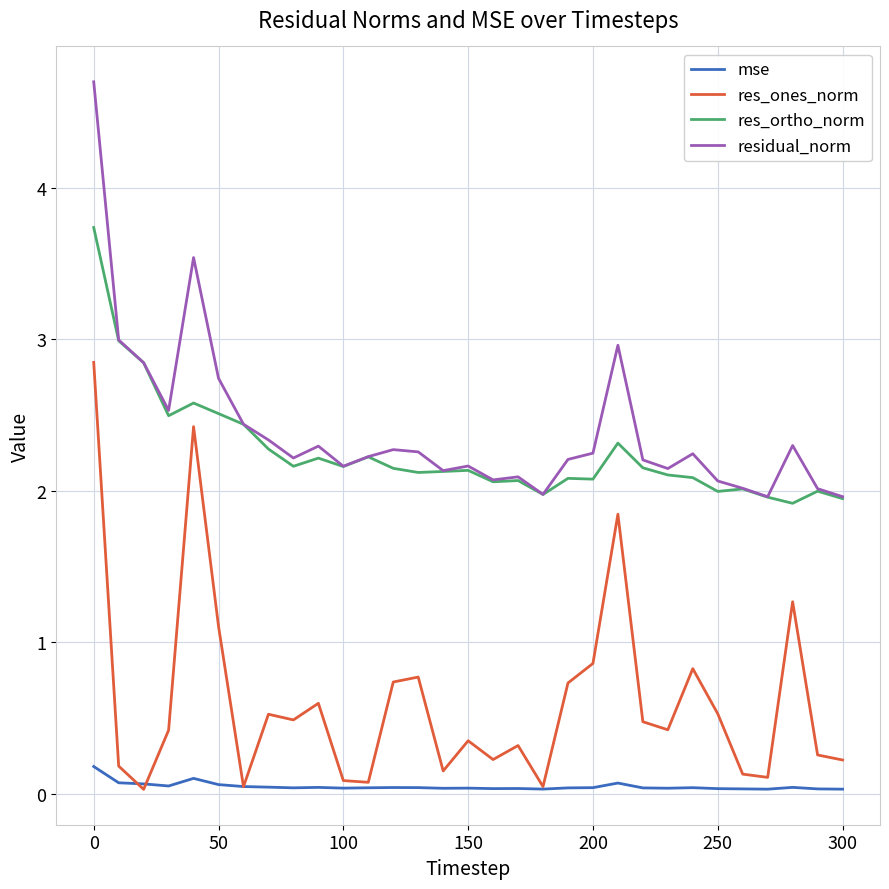

True or false: res_ortho_norm and res_ones_norm intersect in this chart.

False